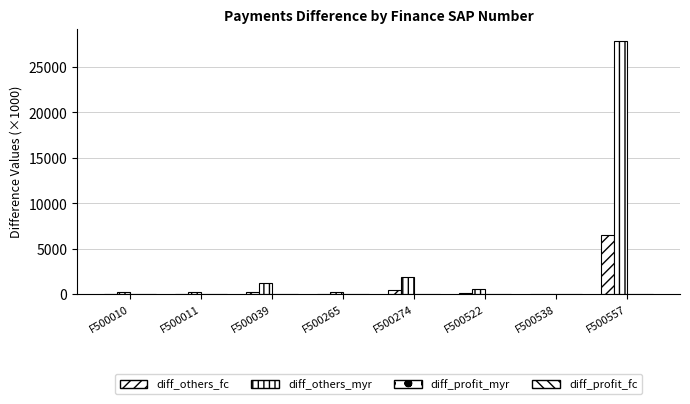

Which label corresponds to the smallest value in the chart?

F500010